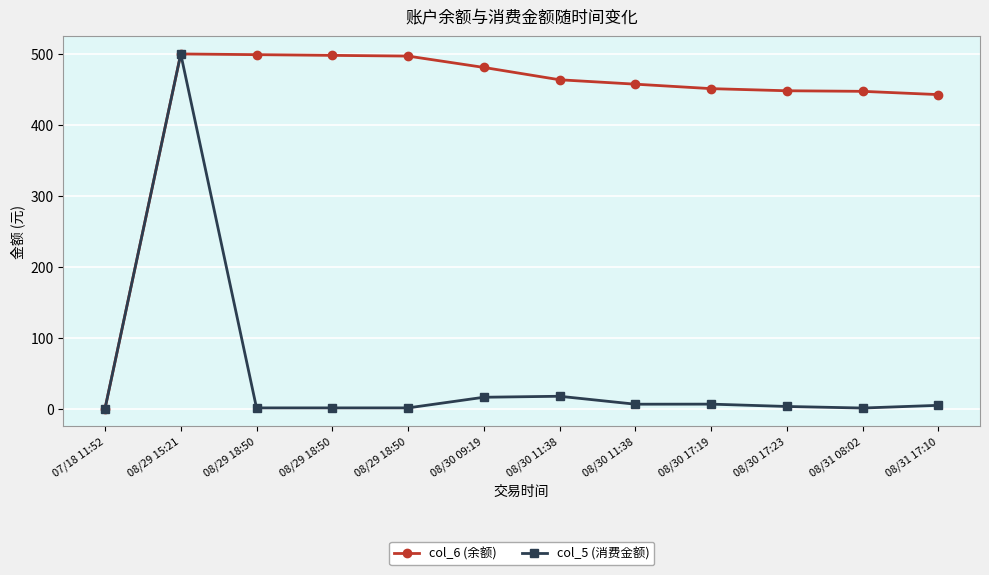

Reading left to right, what are all the values shown in this chart?

col_6 (余额): 0.0	500.0	499.0	498.0	497.0	481.0	463.6	457.4	451.1	448.1	447.3	442.7
col_5 (消费金额): 0.0	500.0	1.0	1.0	1.0	16.0	17.4	6.2	6.3	3.0	0.8	4.6